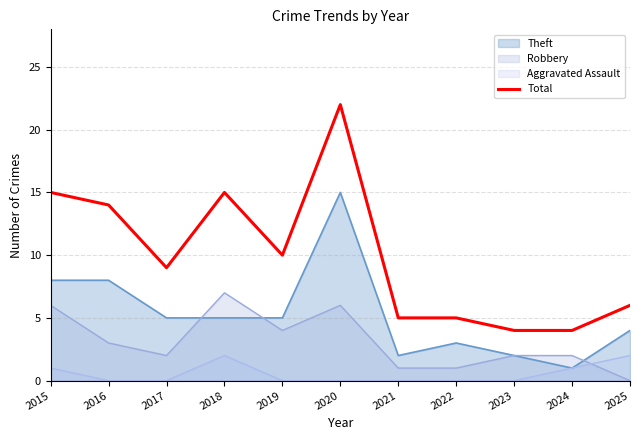

True or false: the data shows 9 at 2017.

True